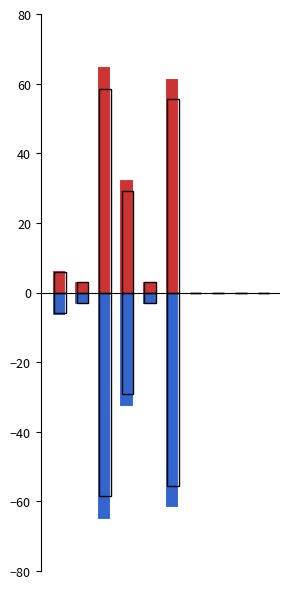

How many groups of bars are there?

10